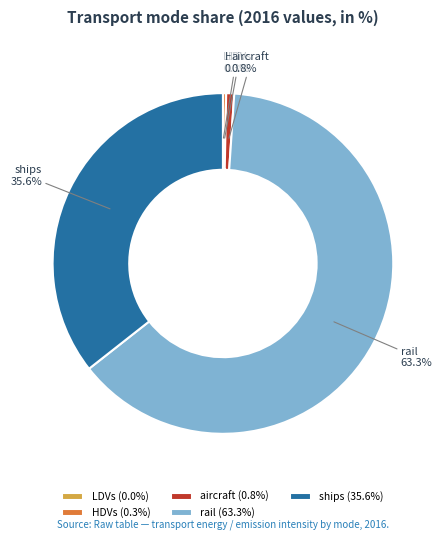

Between ships and aircraft, which is larger?

ships